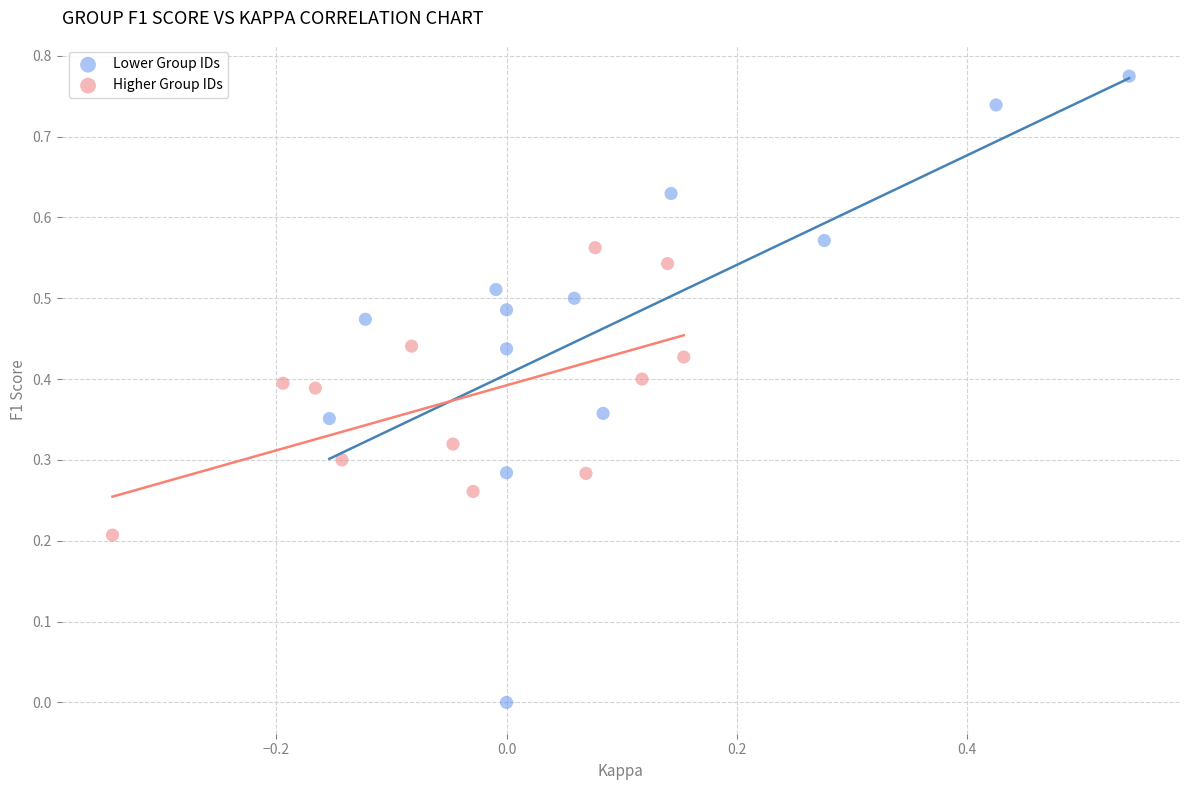

What are all the series names shown in the legend?

Lower Group IDs, Higher Group IDs